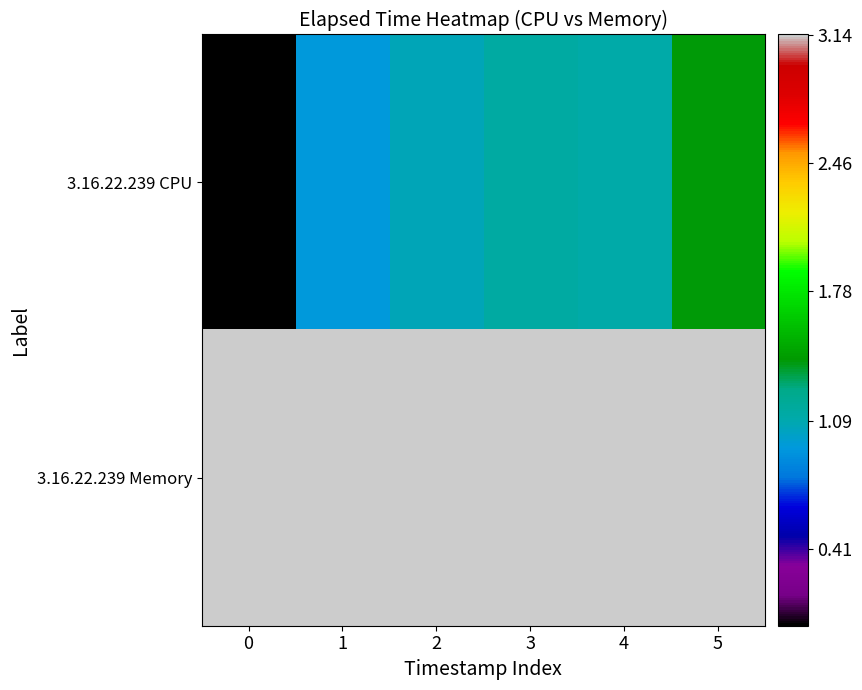

Between 0 and 5, which is larger?

5